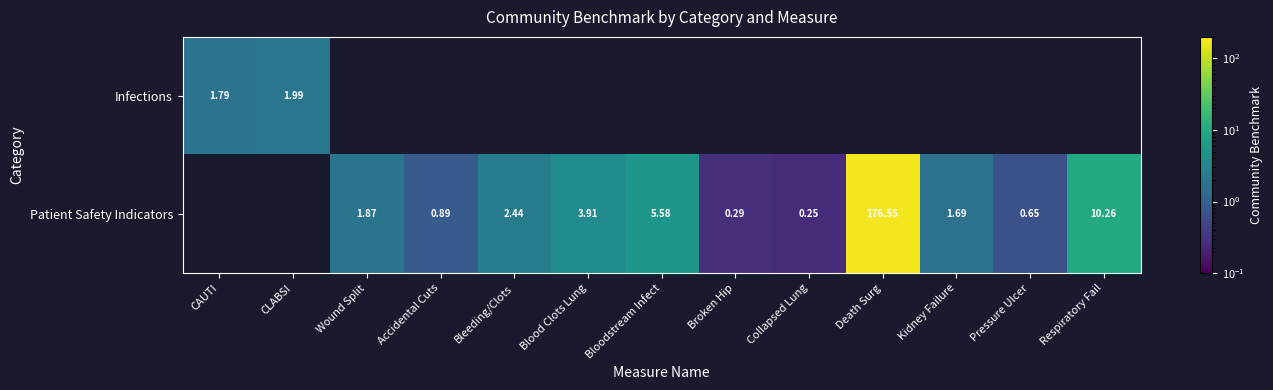

How many distinct data groups are displayed?

2